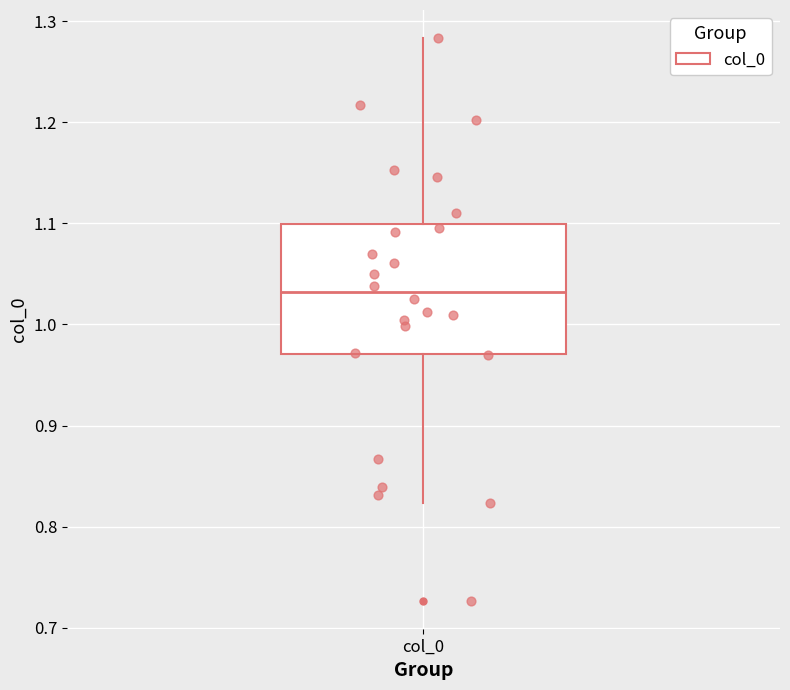

Read this box plot against the y-axis: the position of the median line, the range covered by the box, and the ends of both whiskers. The values are not printed on the chart, so give them approximately, as read against the axis.

median 1.03, box 0.97 to 1.10, whiskers 0.82 to 1.28